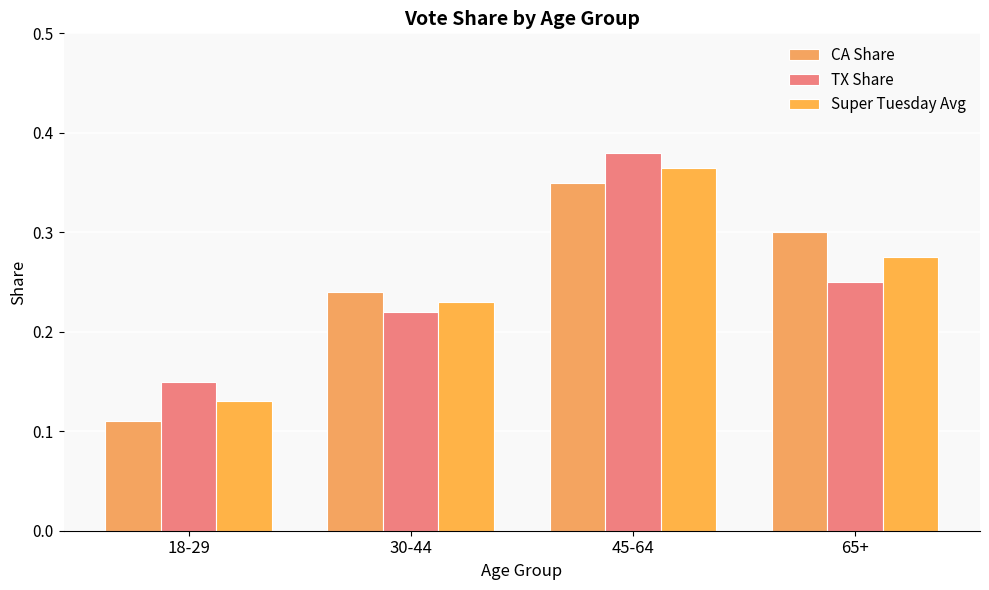

What is the sum of the TX Share values at 18-29 and 65+?

0.4